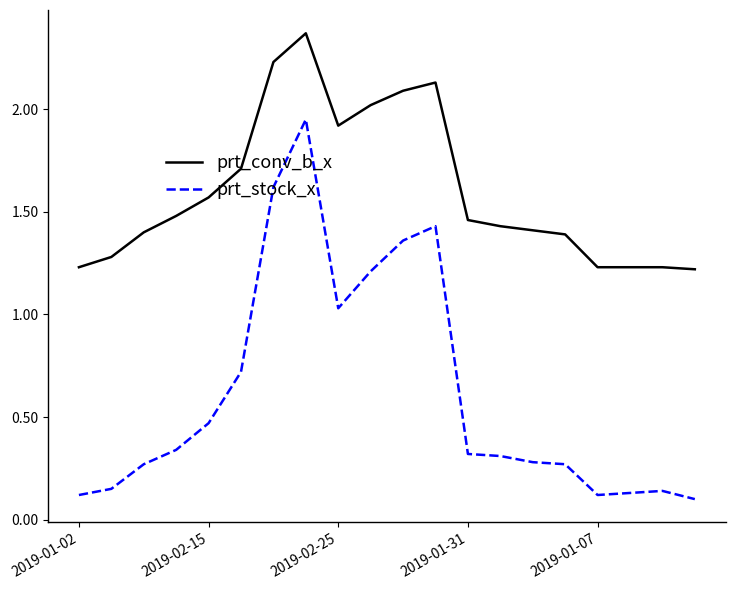

Which series has the largest total across all categories?

prt_conv_b_x